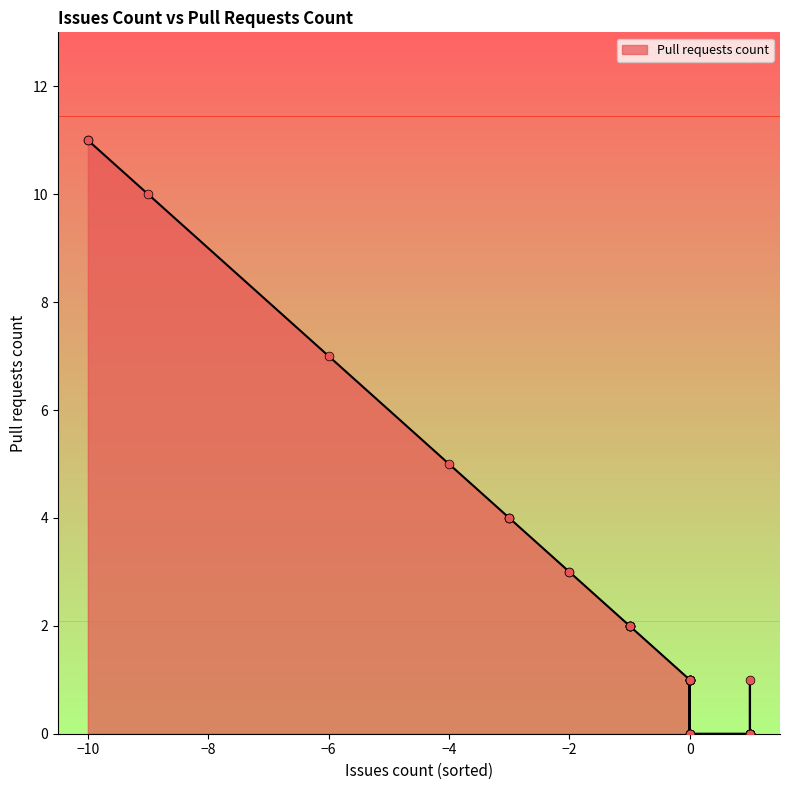

Which has a higher value, 0 or -3?

-3